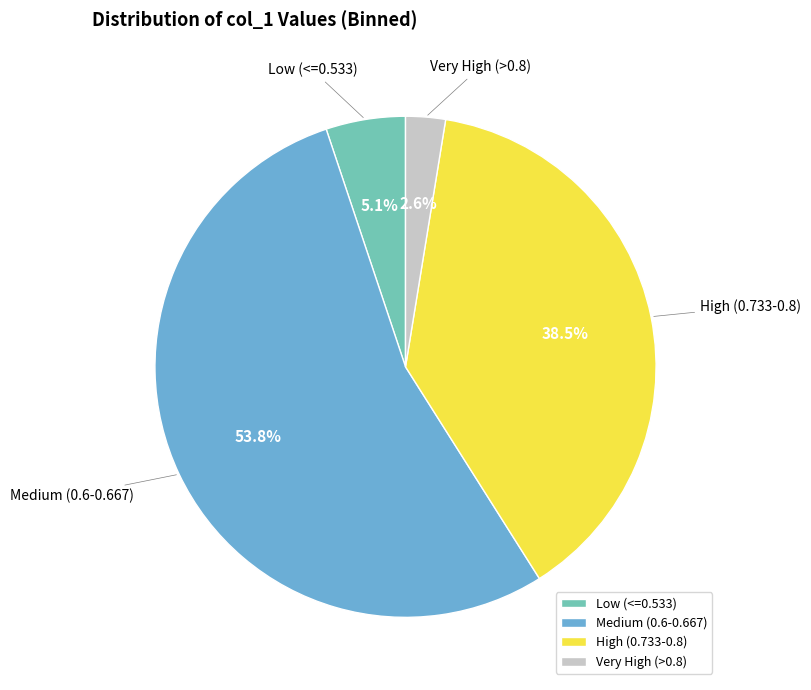

Which category has the biggest portion of the pie?

Medium (0.6-0.667)